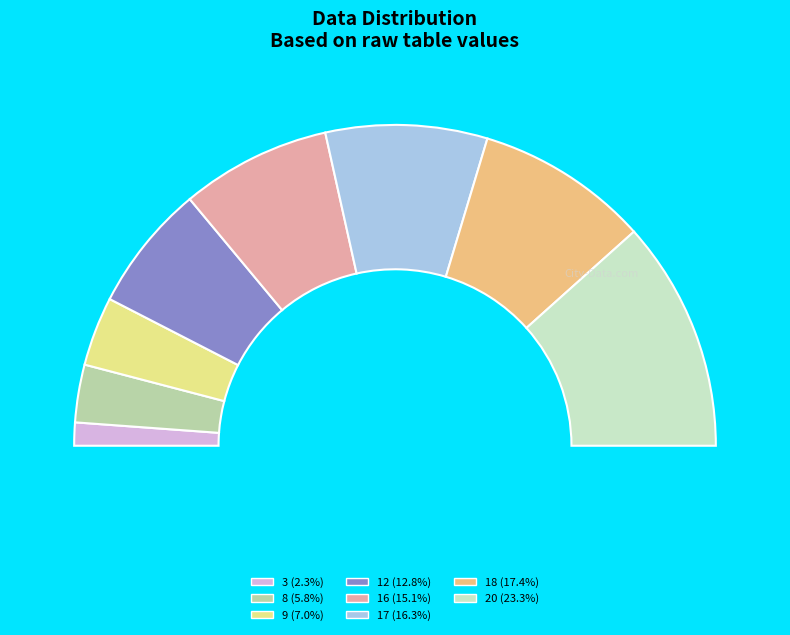

How many slices are in this pie chart?

8